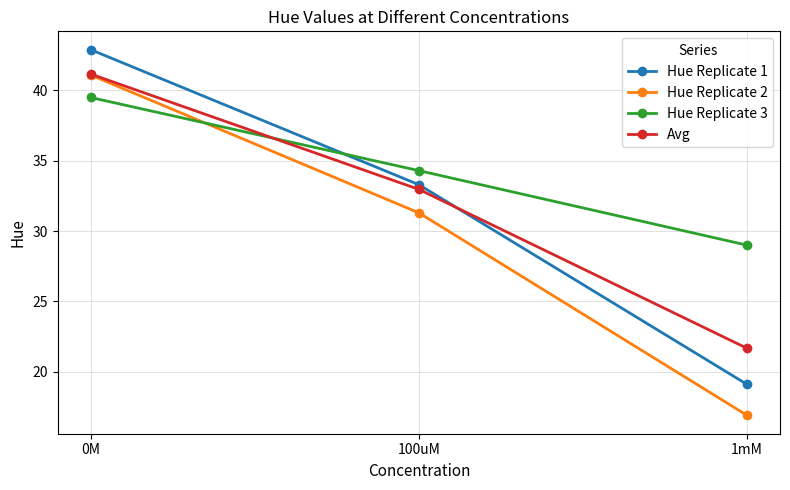

What is the maximum value for Hue Replicate 1?

42.9